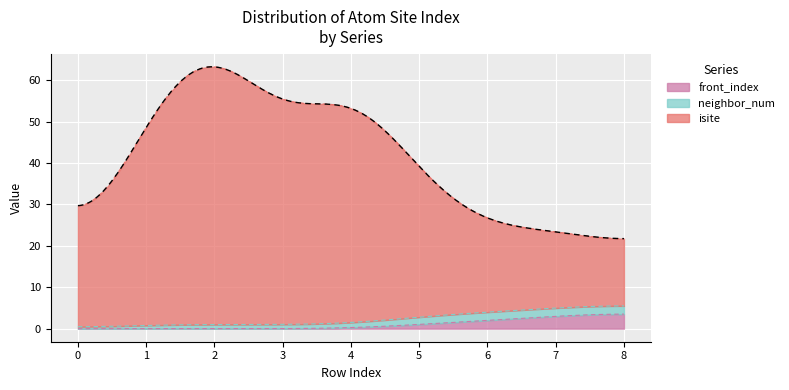

What is the maximum value for front_index?

3.5